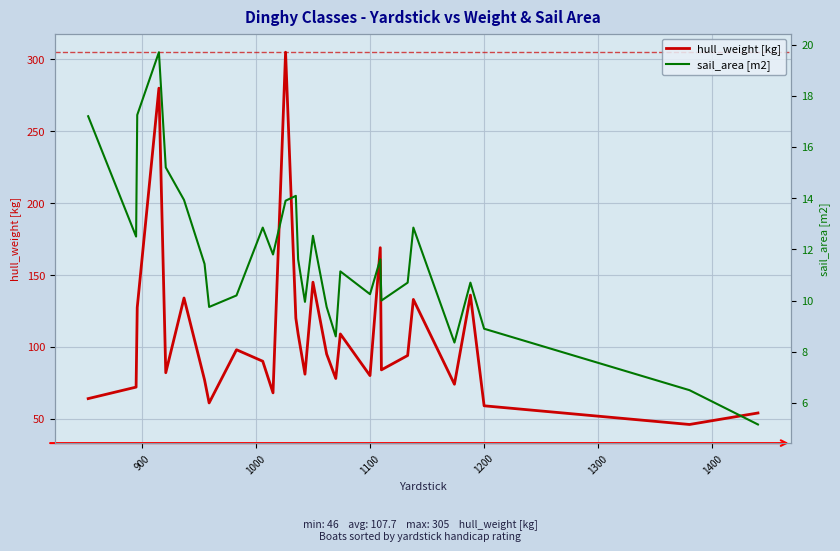

What is the highest value of the hull_weight [kg] series?

305.0